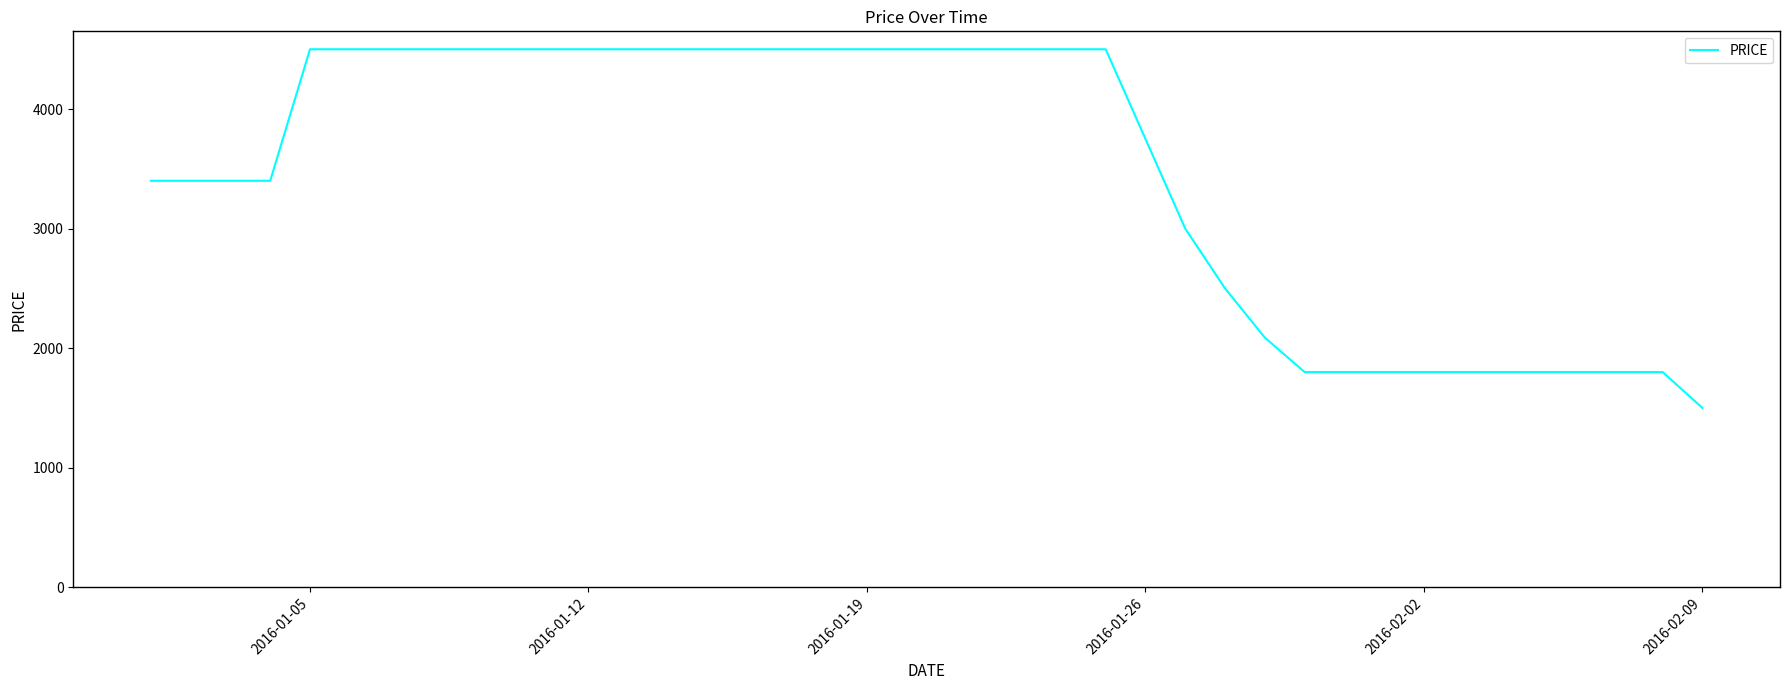

What is the difference between the maximum and minimum values?

3000.0